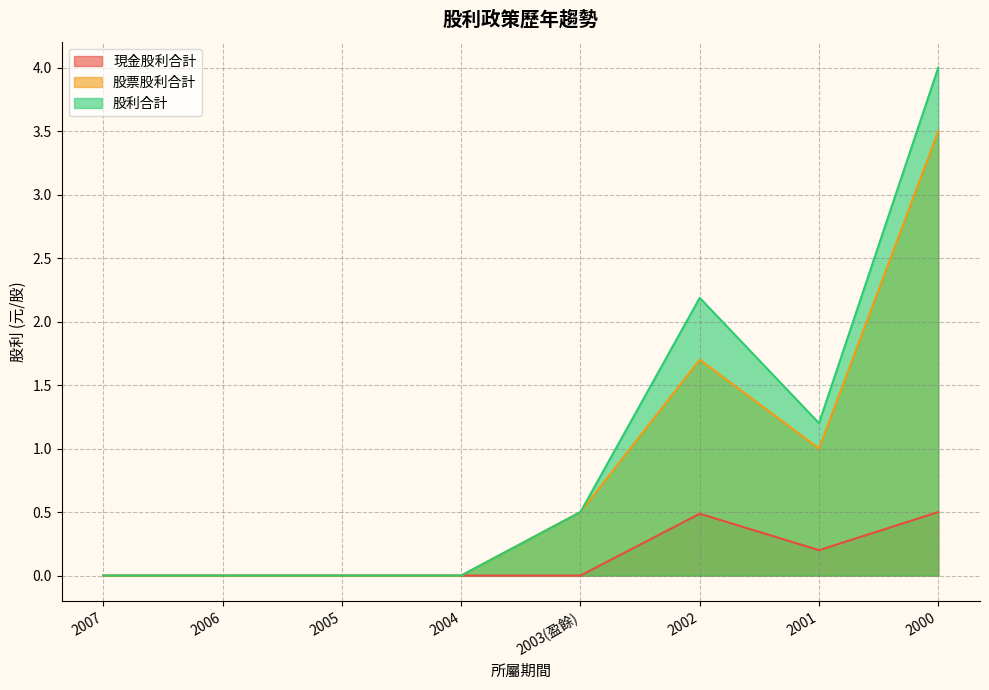

True or false: 股票股利合計 and 股利合計 cross at least once.

False